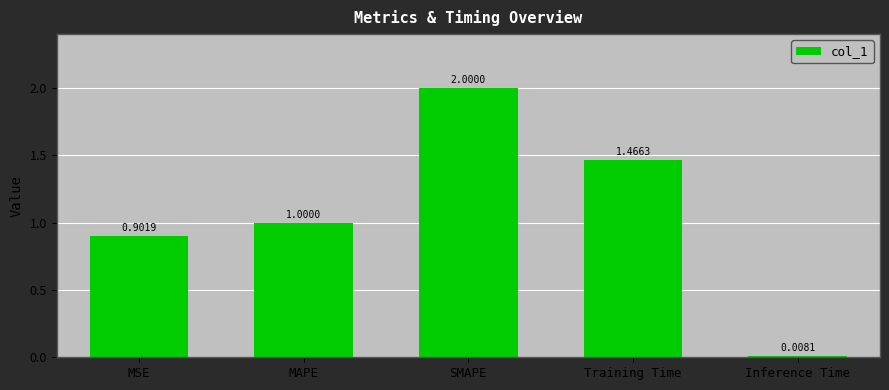

What is the label of the 4th bar from the right?

MAPE